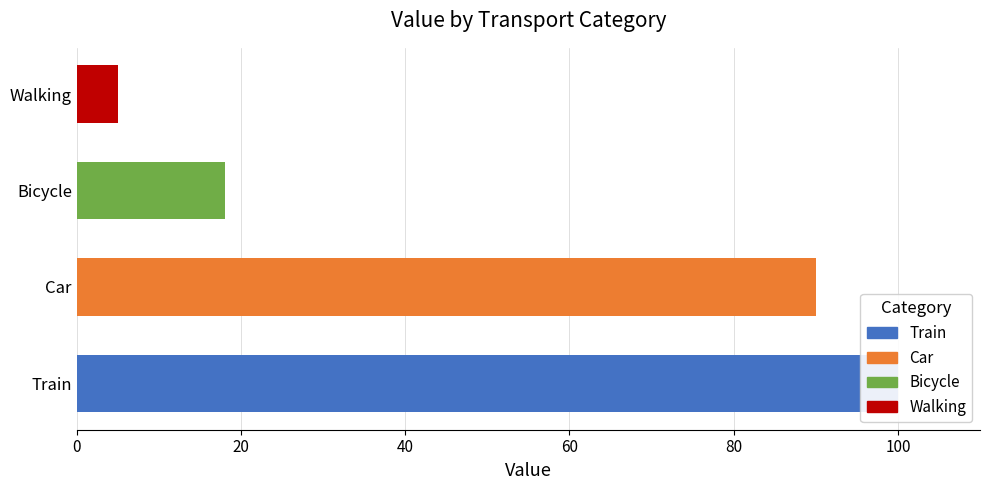

Is it true that the value at Train is 100?

True